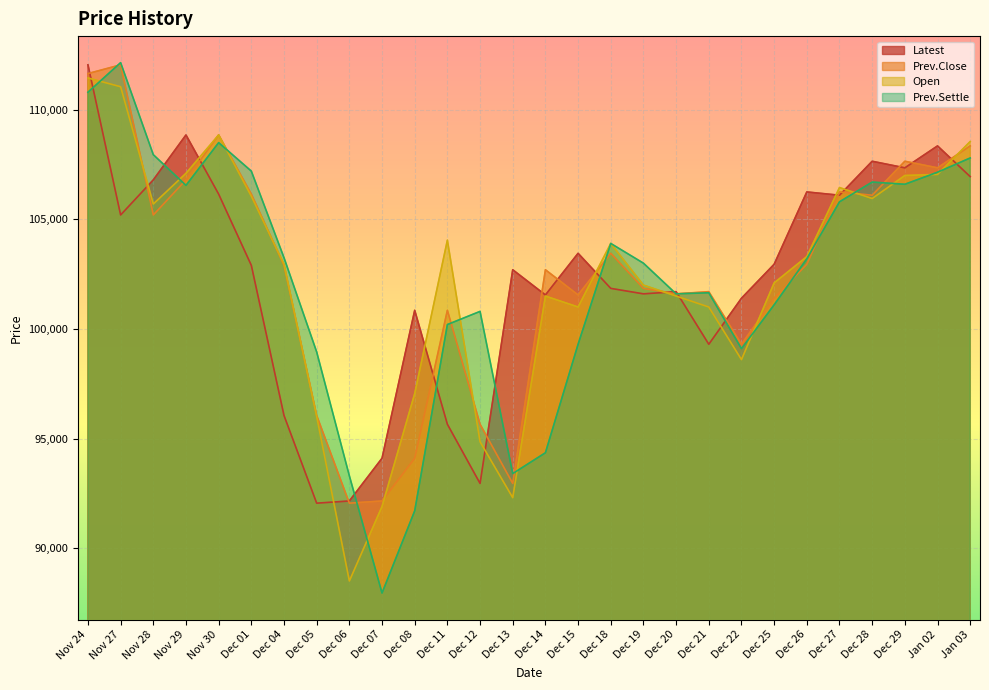

Reading left to right, transcribe all the data shown in this chart.

Latest: Nov 24=112050	Nov 27=105200	Nov 28=106800	Nov 29=108850	Nov 30=106150	Dec 01=102900	Dec 04=96050	Dec 05=92050	Dec 06=92150	Dec 07=94100	Dec 08=100850	Dec 11=95650	Dec 12=92950	Dec 13=102700	Dec 14=101550	Dec 15=103450	Dec 18=101850	Dec 19=101600	Dec 20=101700	Dec 21=99300	Dec 22=101400	Dec 25=102950	Dec 26=106250	Dec 27=106100	Dec 28=107650	Dec 29=107350	Jan 02=108350	Jan 03=106950
Prev.Close: Nov 24=111650	Nov 27=112050	Nov 28=105200	Nov 29=106800	Nov 30=108850	Dec 01=106150	Dec 04=102900	Dec 05=96050	Dec 06=92050	Dec 07=92150	Dec 08=94100	Dec 11=100850	Dec 12=95650	Dec 13=92950	Dec 14=102700	Dec 15=101550	Dec 18=103450	Dec 19=101850	Dec 20=101600	Dec 21=101700	Dec 22=99300	Dec 25=101400	Dec 26=102950	Dec 27=106250	Dec 28=106100	Dec 29=107650	Jan 02=107350	Jan 03=108350
Open: Nov 24=111450	Nov 27=111050	Nov 28=105700	Nov 29=107100	Nov 30=108850	Dec 01=106050	Dec 04=102950	Dec 05=96000	Dec 06=88500	Dec 07=91900	Dec 08=97050	Dec 11=104050	Dec 12=94850	Dec 13=92300	Dec 14=101500	Dec 15=101000	Dec 18=103900	Dec 19=102000	Dec 20=101500	Dec 21=101000	Dec 22=98600	Dec 25=102100	Dec 26=103300	Dec 27=106450	Dec 28=105950	Dec 29=107000	Jan 02=107050	Jan 03=108550
Prev.Settle: Nov 24=110800	Nov 27=112150	Nov 28=107950	Nov 29=106550	Nov 30=108500	Dec 01=107200	Dec 04=103250	Dec 05=98950	Dec 06=93300	Dec 07=87950	Dec 08=91700	Dec 11=100200	Dec 12=100800	Dec 13=93400	Dec 14=94350	Dec 15=99300	Dec 18=103900	Dec 19=103000	Dec 20=101600	Dec 21=101650	Dec 22=99100	Dec 25=101100	Dec 26=103200	Dec 27=105800	Dec 28=106700	Dec 29=106600	Jan 02=107150	Jan 03=107800